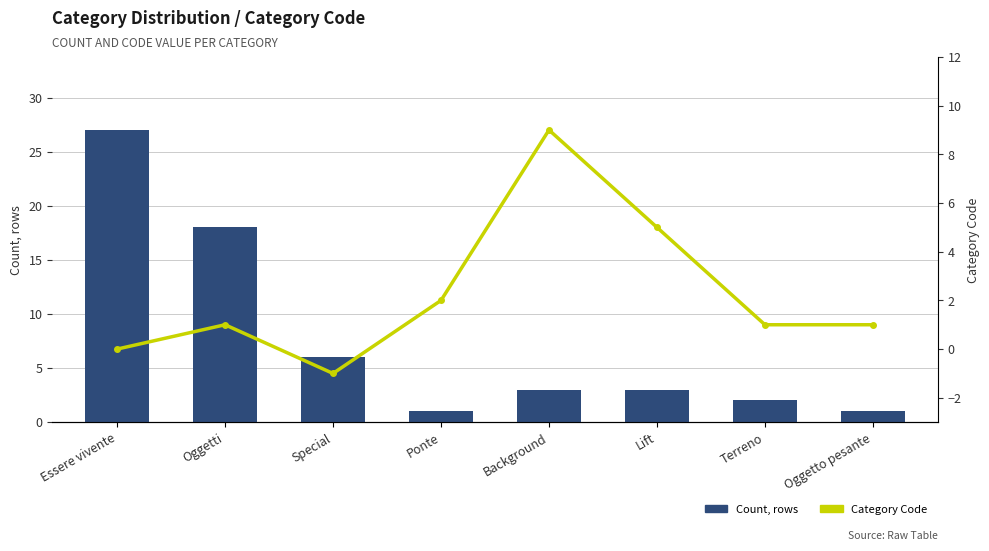

The value of Count, rows at Oggetto pesante is 1. True or false?

True